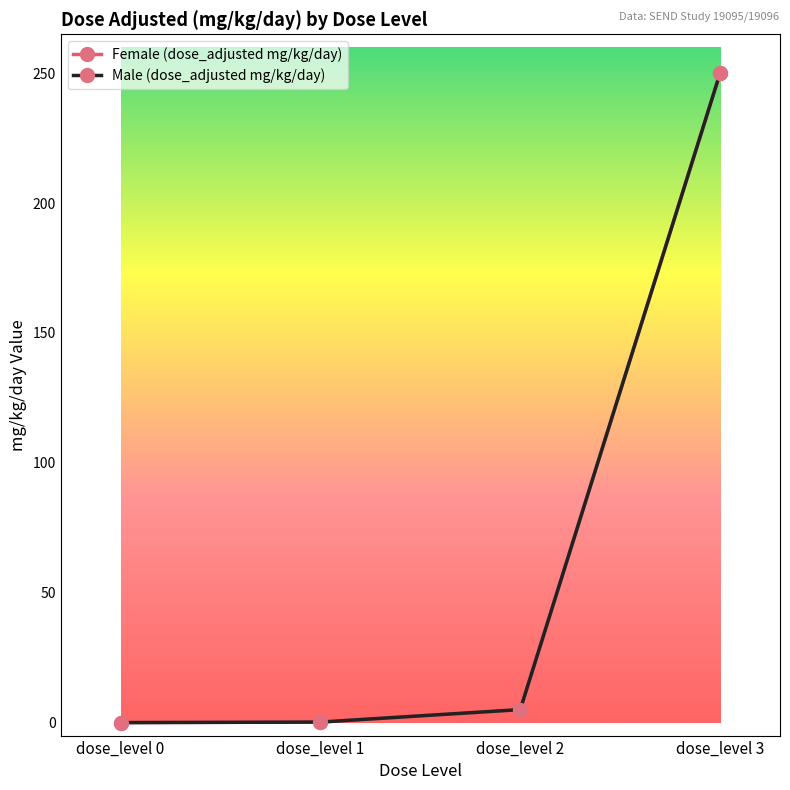

True or false: Female (dose_adjusted mg/kg/day) and Male (dose_adjusted mg/kg/day) intersect in this chart.

False